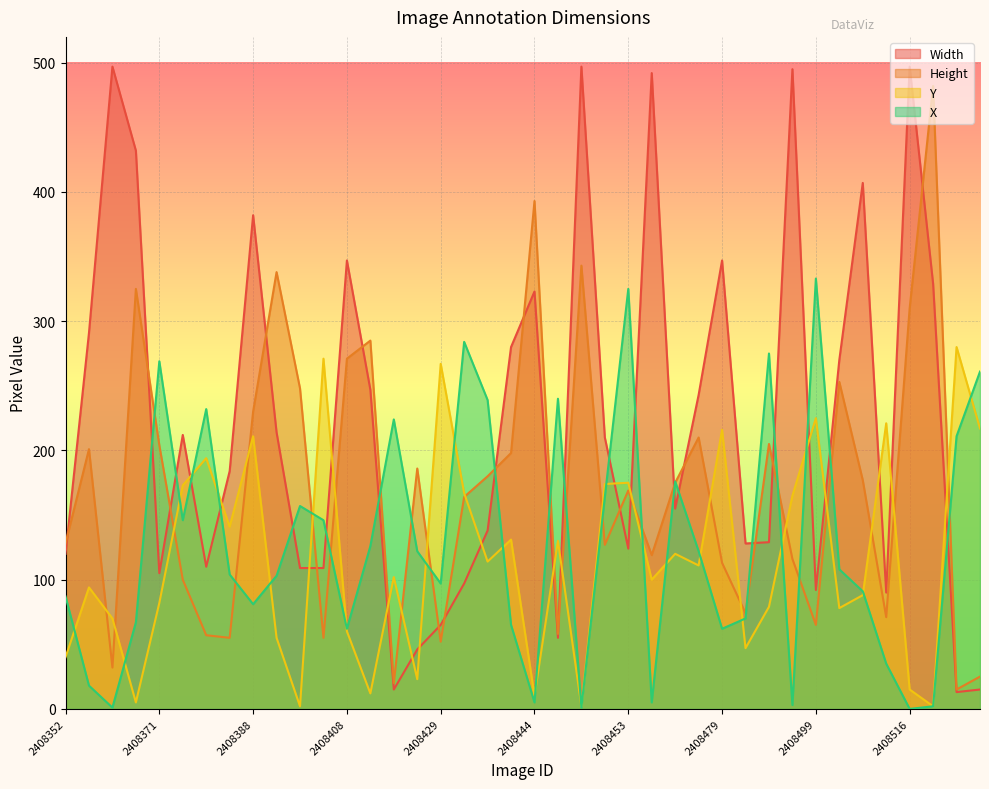

Reading left to right, list all the values displayed in this chart.

Width: 2408352=120	2408358=291	2408359=497	2408367=432	2408371=105	2408375=212	2408377=110	2408380=184	2408388=382	2408396=214	2408399=109	2408407=109	2408408=347	2408421=247	2408425=15	2408427=46	2408429=65	2408437=97	2408439=138	2408440=280	2408444=323	2408449=55	2408450=497	2408451=210	2408453=124	2408457=492	2408458=155	2408459=243	2408479=347	2408487=128	2408488=129	2408489=495	2408499=92	2408503=270	2408513=407	2408514=90	2408516=497	2408517=329	2408522=13	2408525=15
Height: 2408352=128	2408358=201	2408359=32	2408367=325	2408371=204	2408375=100	2408377=57	2408380=55	2408388=230	2408396=338	2408399=248	2408407=55	2408408=271	2408421=285	2408425=20	2408427=186	2408429=52	2408437=164	2408439=180	2408440=198	2408444=393	2408449=58	2408450=343	2408451=127	2408453=169	2408457=119	2408458=175	2408459=210	2408479=113	2408487=74	2408488=205	2408489=116	2408499=65	2408503=253	2408513=177	2408514=71	2408516=310	2408517=482	2408522=15	2408525=25
Y: 2408352=40	2408358=94	2408359=70	2408367=5	2408371=82	2408375=173	2408377=194	2408380=141	2408388=211	2408396=55	2408399=2	2408407=271	2408408=60	2408421=12	2408425=102	2408427=23	2408429=267	2408437=167	2408439=114	2408440=131	2408444=10	2408449=130	2408450=2	2408451=174	2408453=175	2408457=100	2408458=120	2408459=111	2408479=216	2408487=47	2408488=79	2408489=165	2408499=225	2408503=78	2408513=88	2408514=221	2408516=15	2408517=2	2408522=280	2408525=217
X: 2408352=87	2408358=18	2408359=1	2408367=67	2408371=269	2408375=146	2408377=232	2408380=104	2408388=81	2408396=103	2408399=157	2408407=146	2408408=62	2408421=126	2408425=224	2408427=122	2408429=97	2408437=284	2408439=239	2408440=65	2408444=5	2408449=240	2408450=1	2408451=164	2408453=325	2408457=5	2408458=176	2408459=122	2408479=62	2408487=70	2408488=275	2408489=3	2408499=333	2408503=108	2408513=91	2408514=35	2408516=0	2408517=2	2408522=211	2408525=261